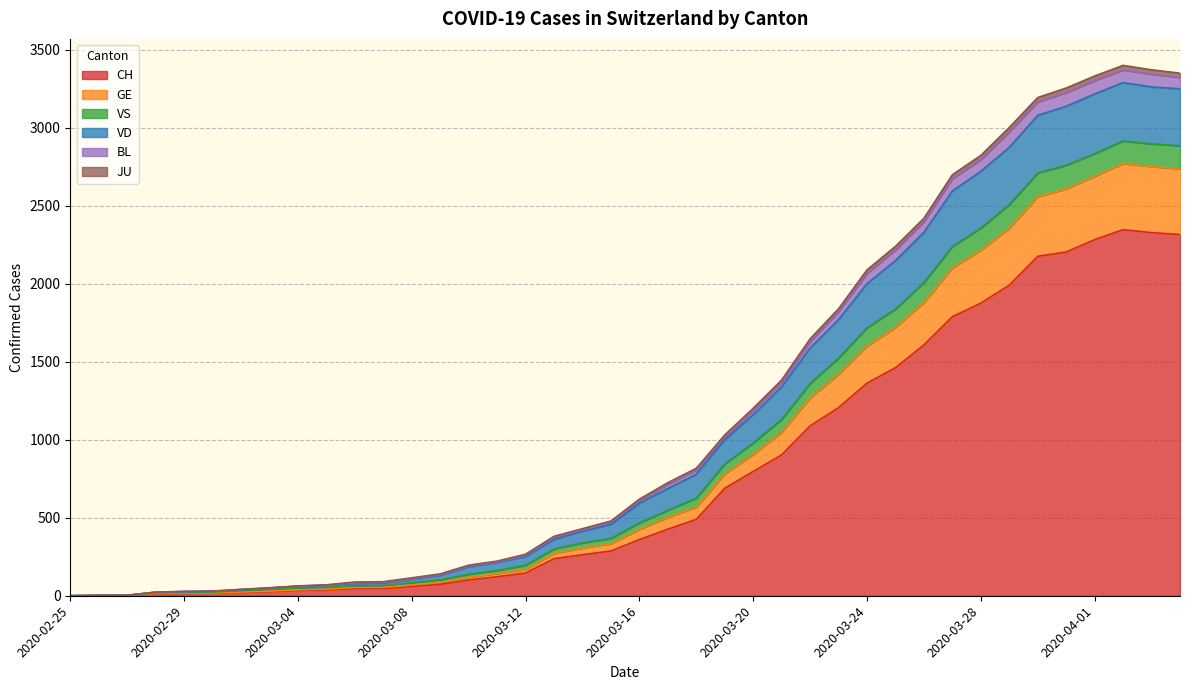

Does the chart display data point markers on the line(s)?

No